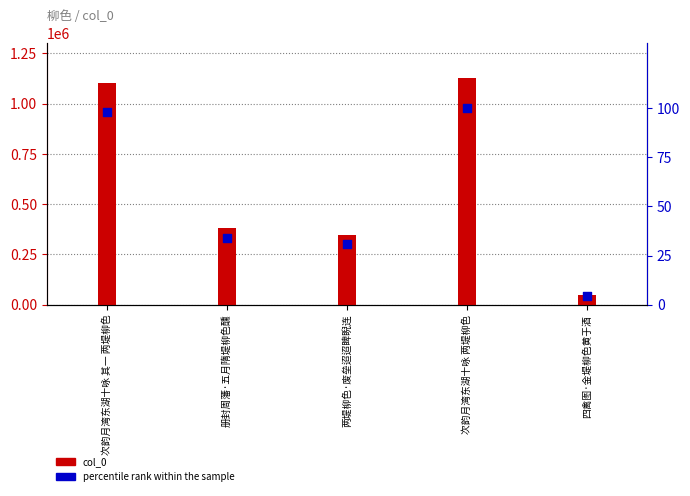

Which series contains the lowest Y value?

percentile rank within the sample